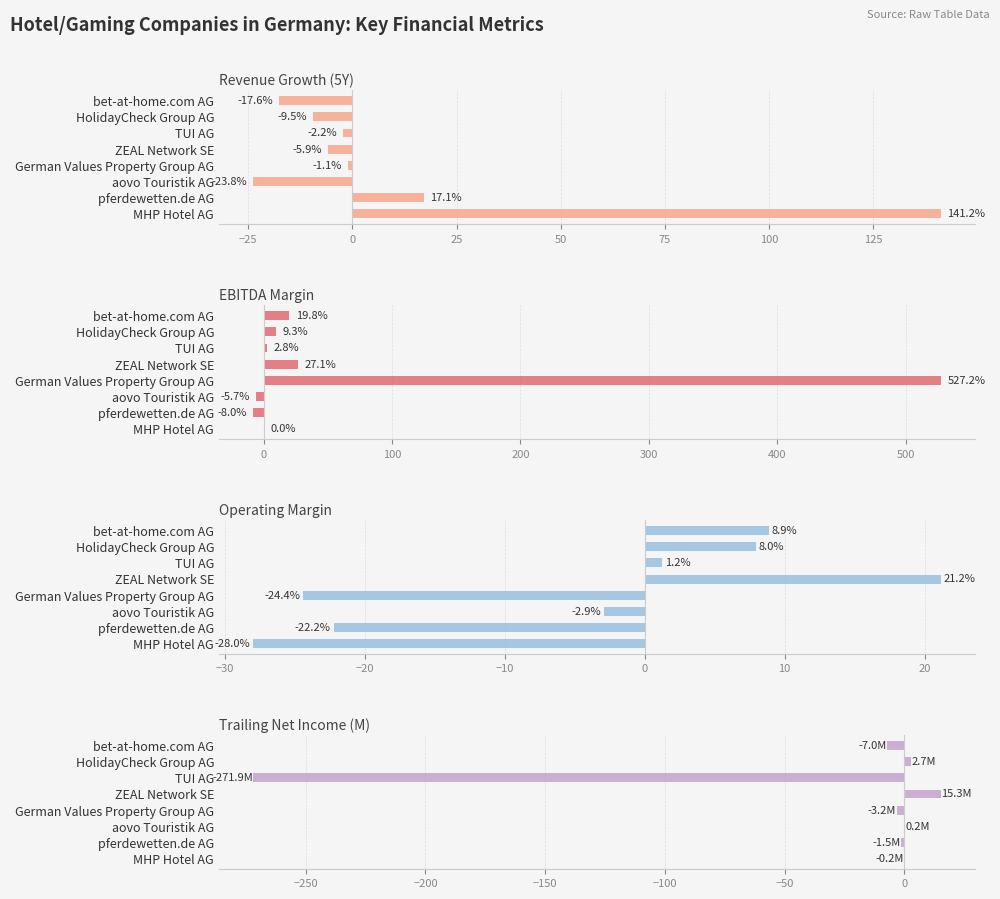

True or false: Operating Margin has a value of 1.8 at TUI AG.

False